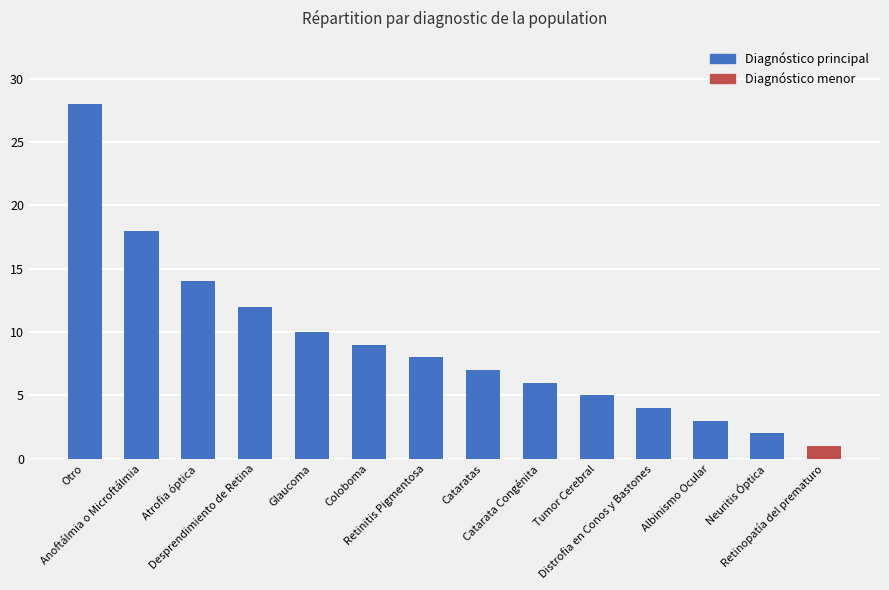

Which category has the lowest value across all series?

Retinopatía del prematuro